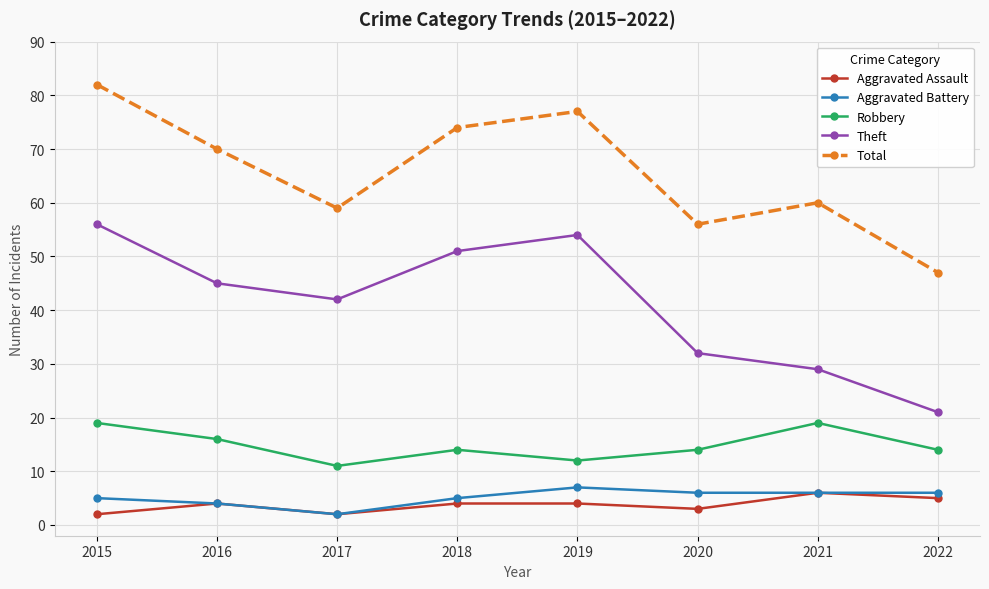

Reading left to right, extract all data points from this chart.

Aggravated Assault: 2015=2	2016=4	2017=2	2018=4	2019=4	2020=3	2021=6	2022=5
Aggravated Battery: 2015=5	2016=4	2017=2	2018=5	2019=7	2020=6	2021=6	2022=6
Robbery: 2015=19	2016=16	2017=11	2018=14	2019=12	2020=14	2021=19	2022=14
Theft: 2015=56	2016=45	2017=42	2018=51	2019=54	2020=32	2021=29	2022=21
Total: 2015=82	2016=70	2017=59	2018=74	2019=77	2020=56	2021=60	2022=47